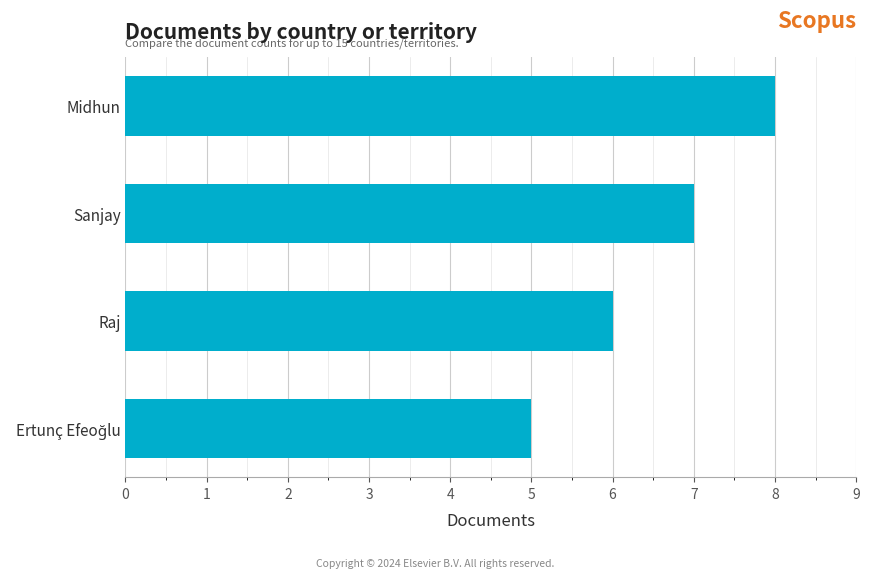

Is it true that the value at Sanjay is 11?

False